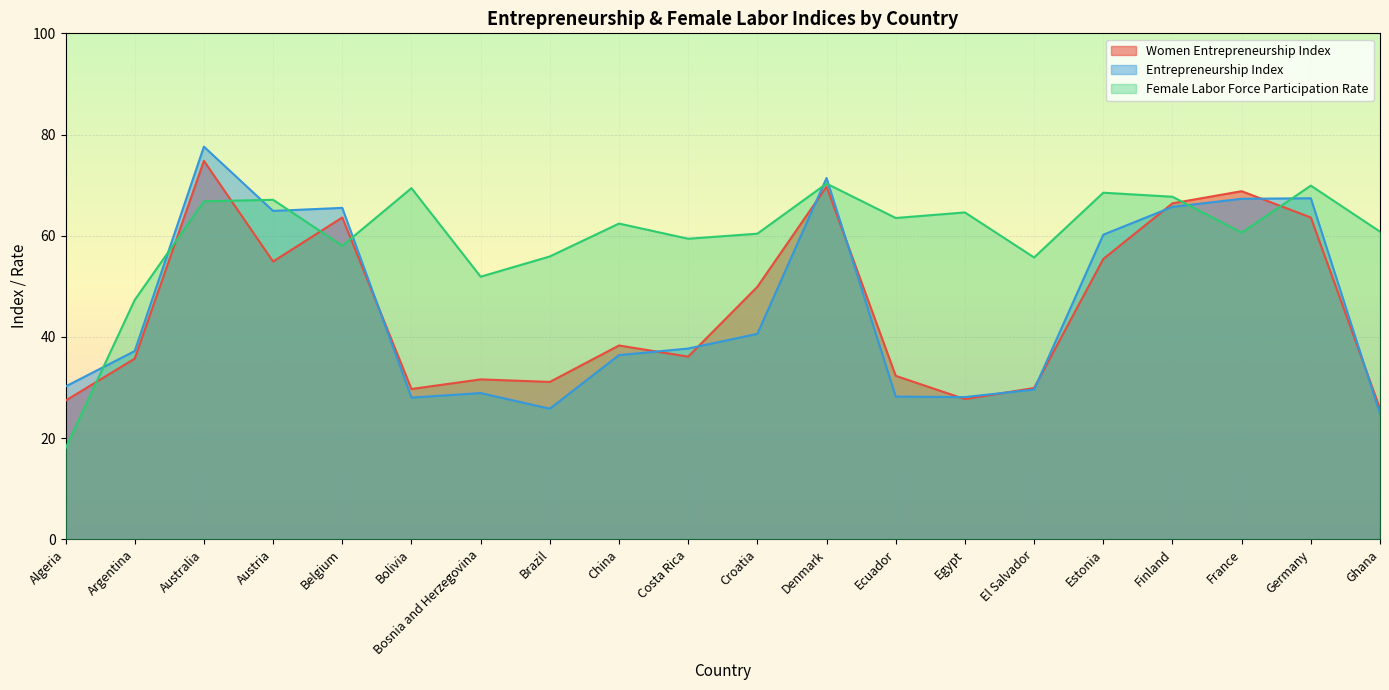

Which series changed the most between Argentina and France?

Women Entrepreneurship Index